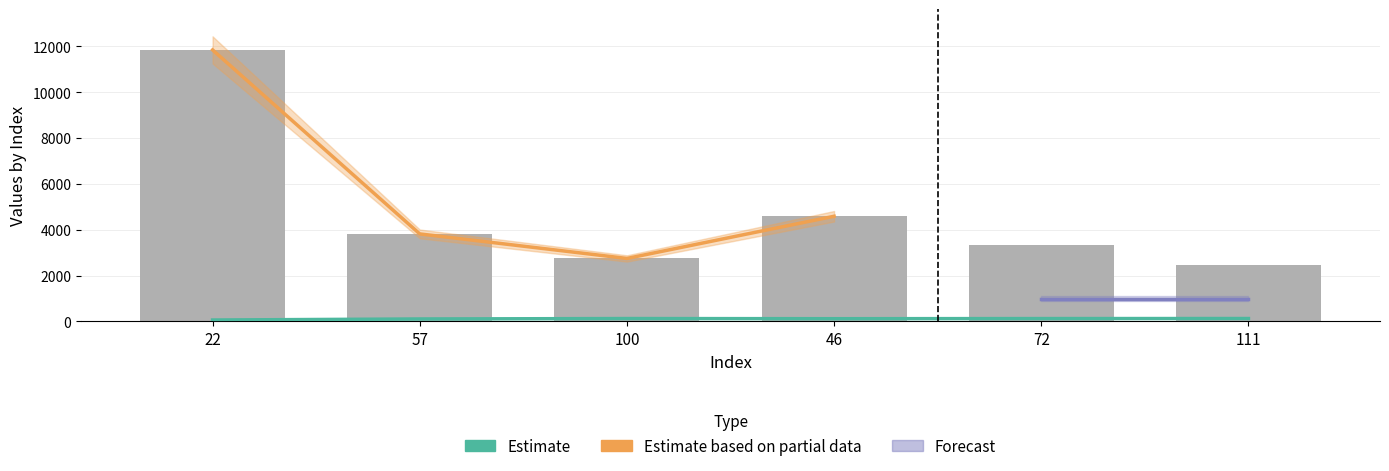

The Estimate based on partial data series shows 11847 at 22. True or false?

True